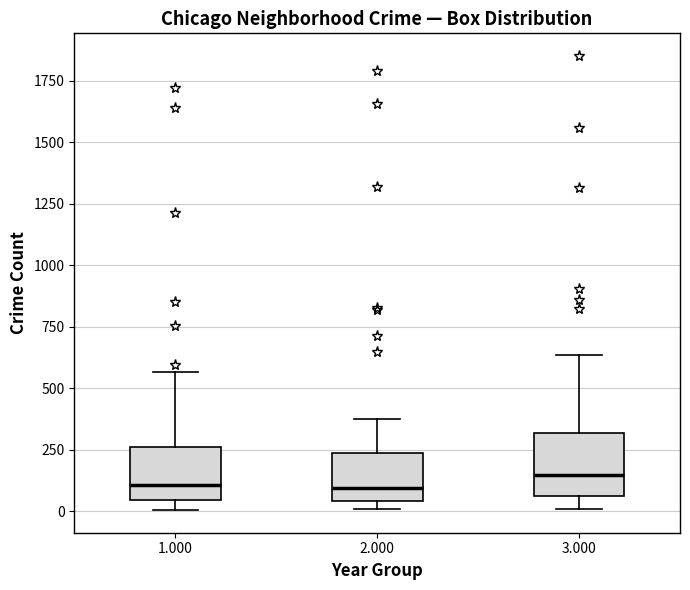

Reading left to right, transcribe this box plot: for each box, give where its median line is, the range the box spans, and where its two whiskers end, as read against the y-axis. The values are not printed on the chart, so give them approximately, as read against the axis.

1.000: median 100, box 50 to 250, whiskers 0 to 550
2.000: median 100, box 50 to 250, whiskers 0 to 400
3.000: median 150, box 50 to 300, whiskers 0 to 650